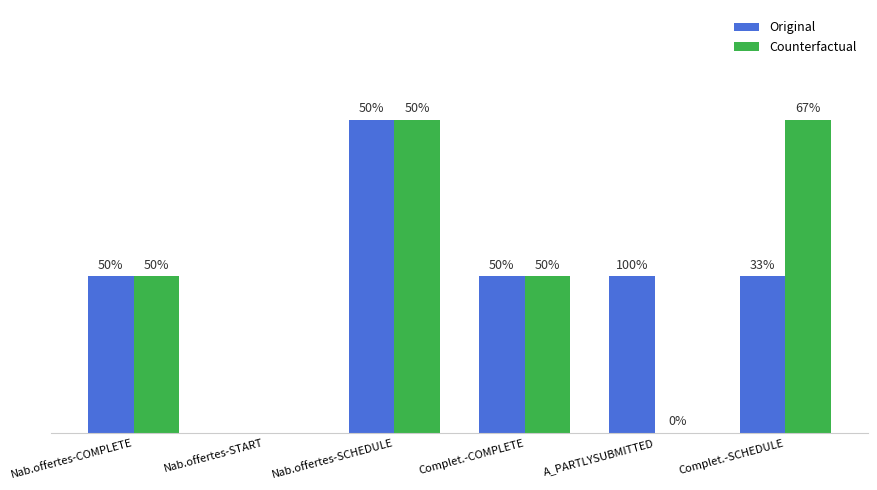

Does the chart contain stacked bars?

No